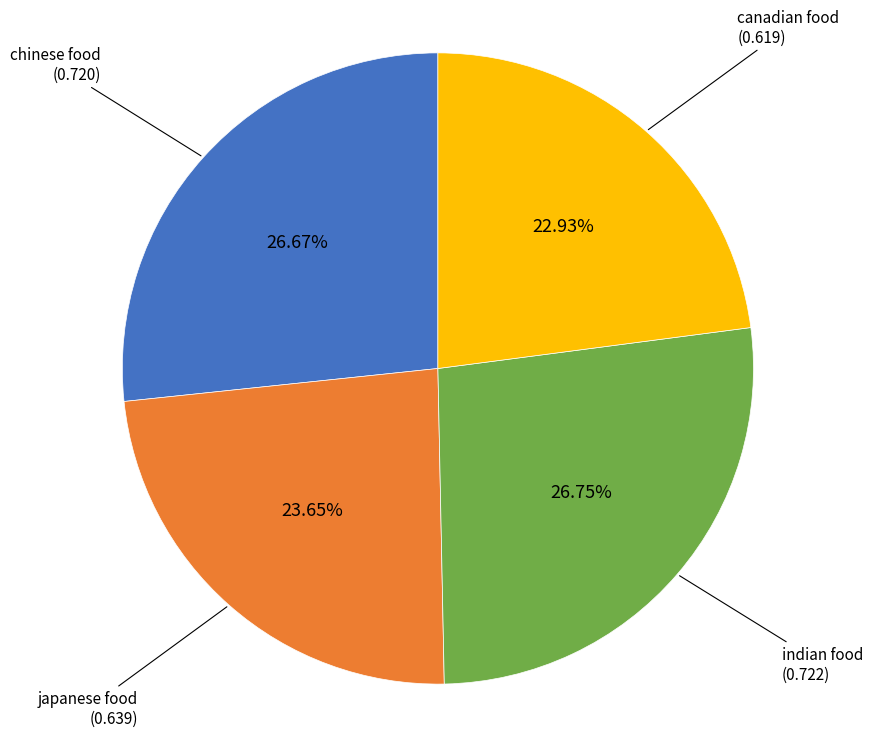

Between canadian food and indian food, which is larger?

indian food